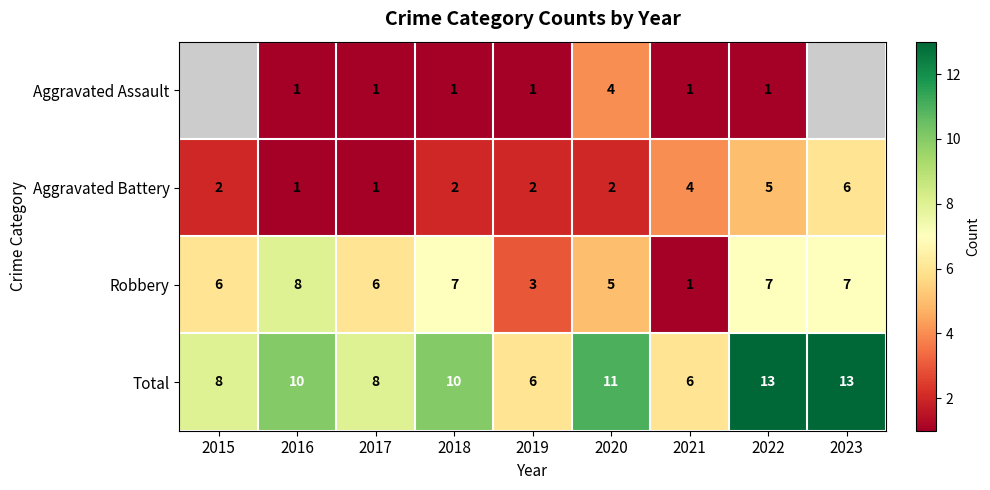

What value does the Total series have at 2023?

13